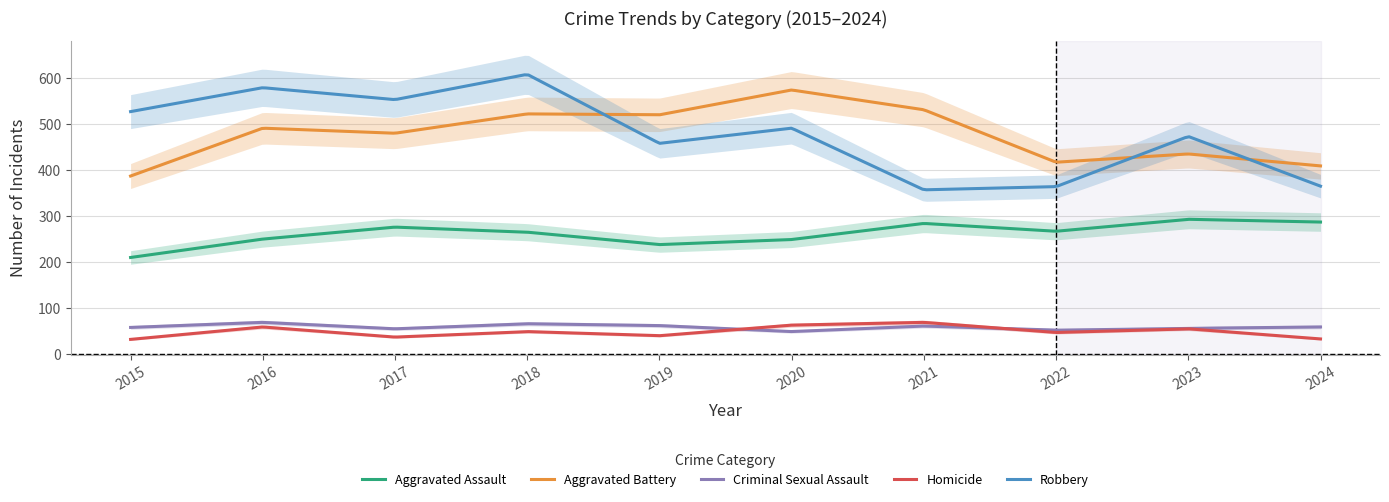

At how many categories does at least one series exceed 488?

7